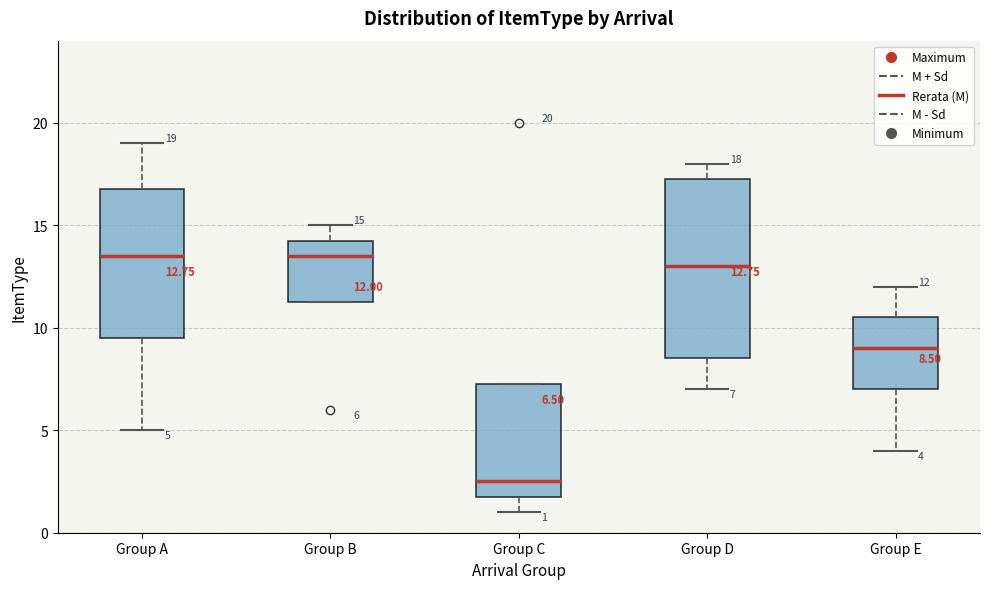

Comparing the boxes themselves (not the whiskers), which one is the tallest?

Group D